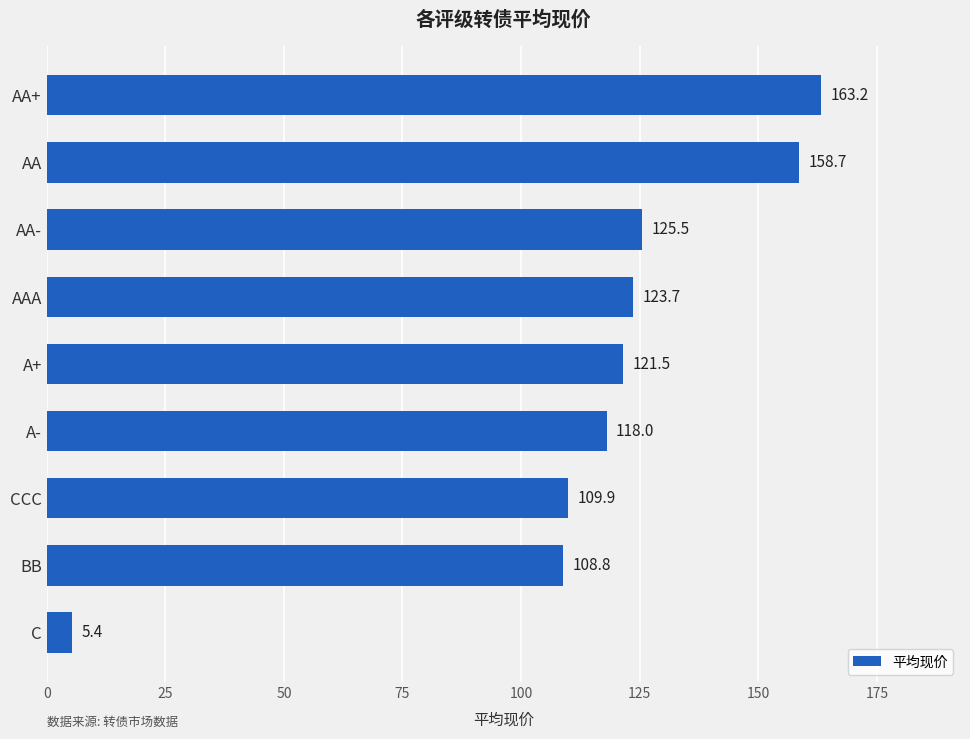

Rank the categories by value from lowest to highest.

C, BB, CCC, A-, A+, AAA, AA-, AA, AA+